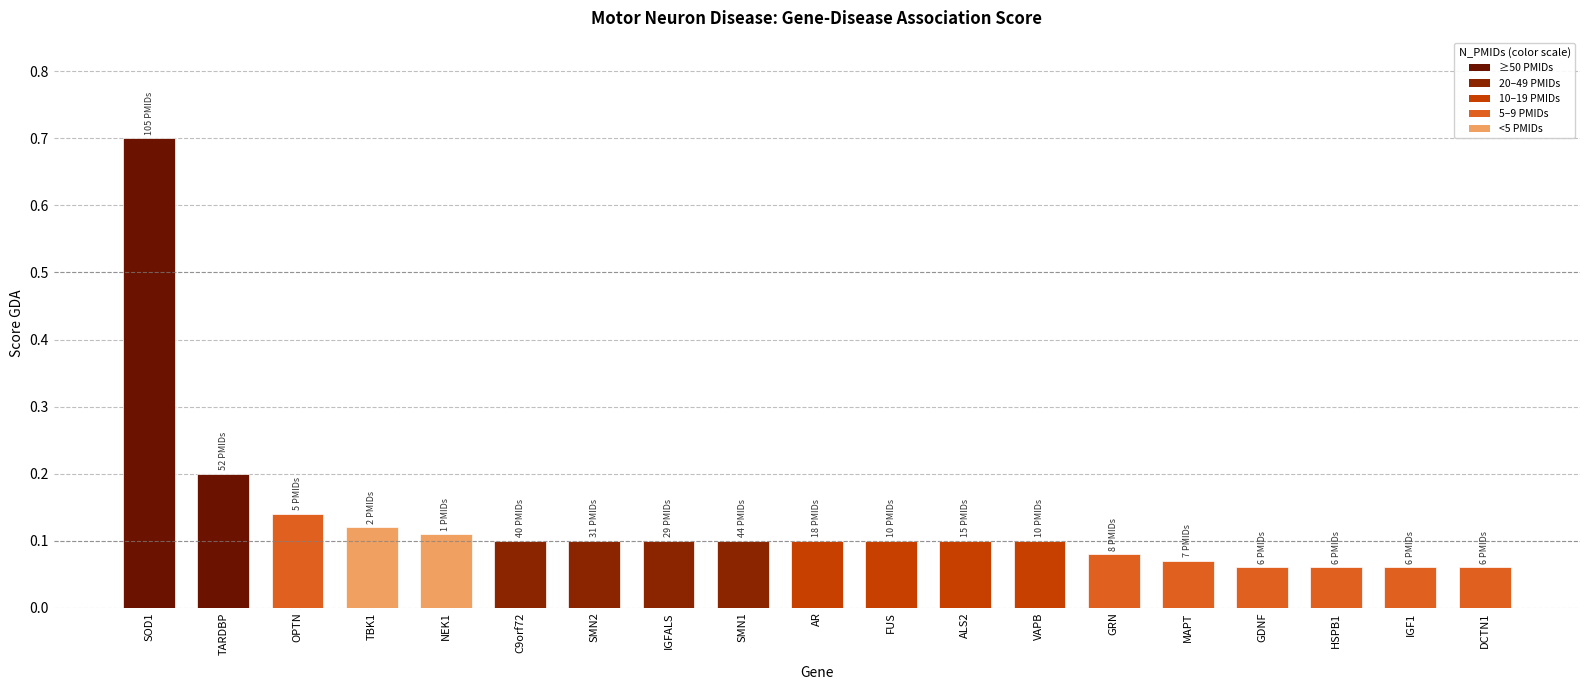

What is the sum of all values?

2.5